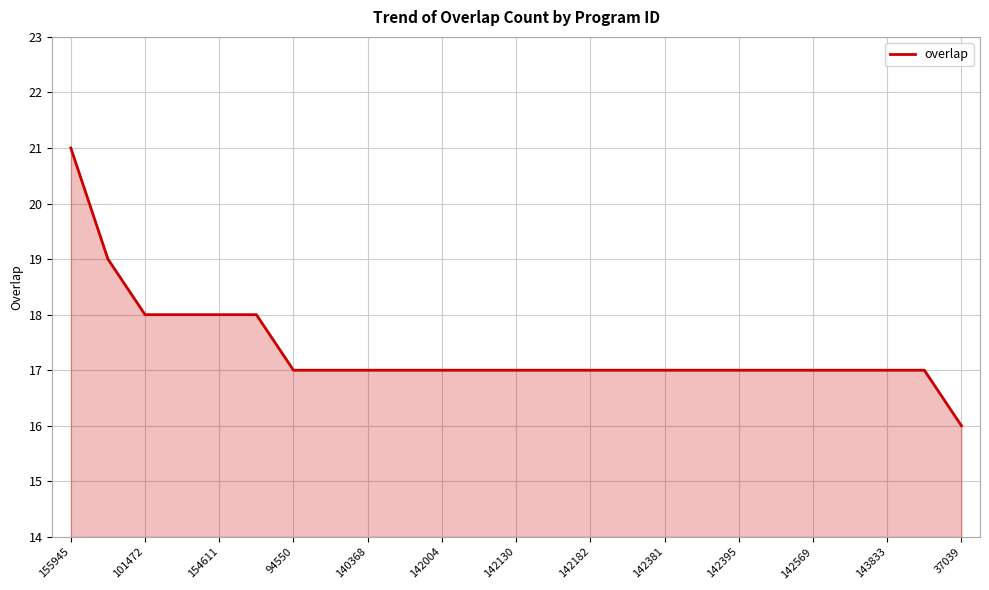

How many lines are shown in the chart?

1